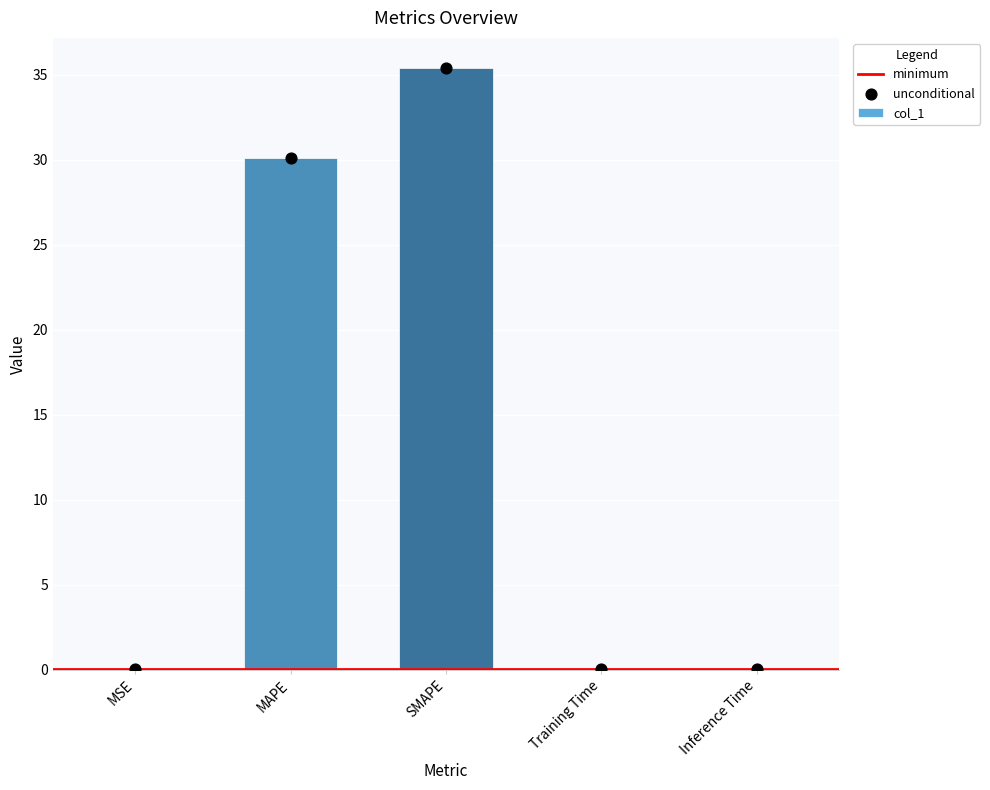

What is the change in value from SMAPE to Inference Time?

-35.3